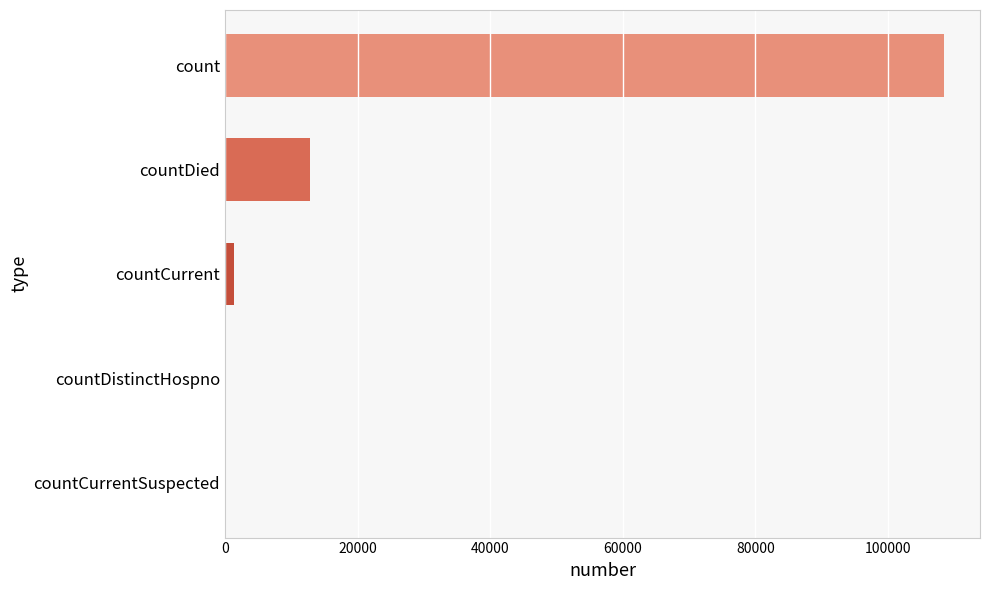

What is the average value?

24531